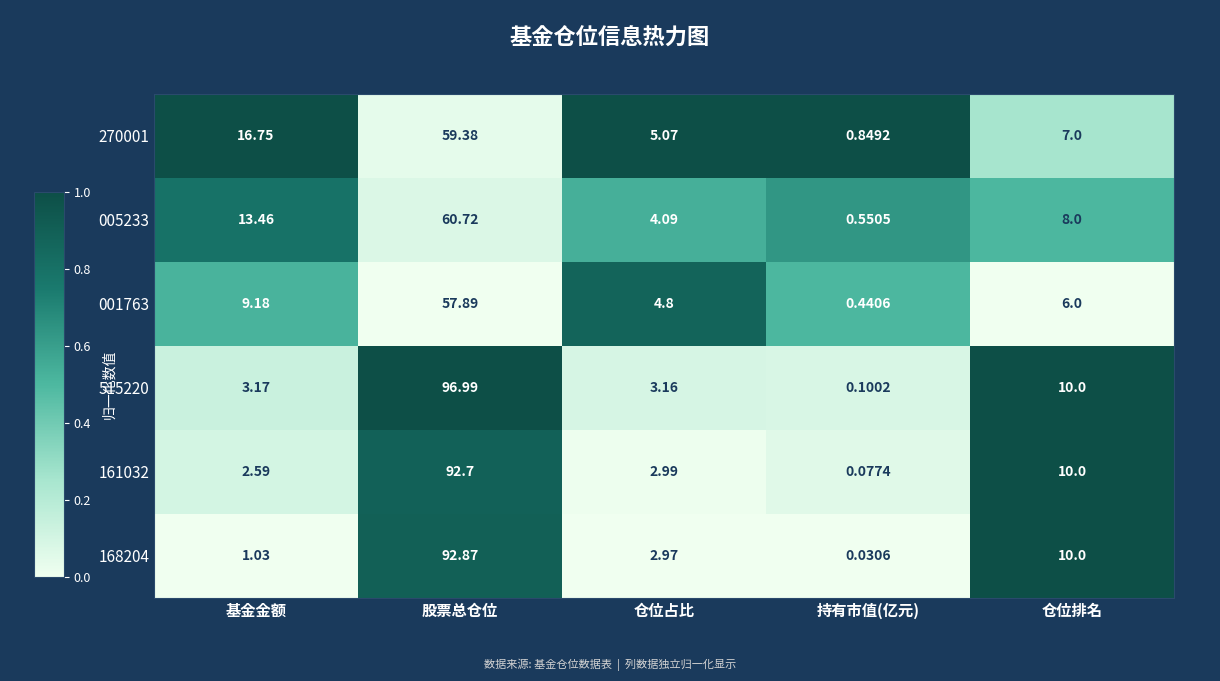

Which label corresponds to the largest value in the chart?

股票总仓位